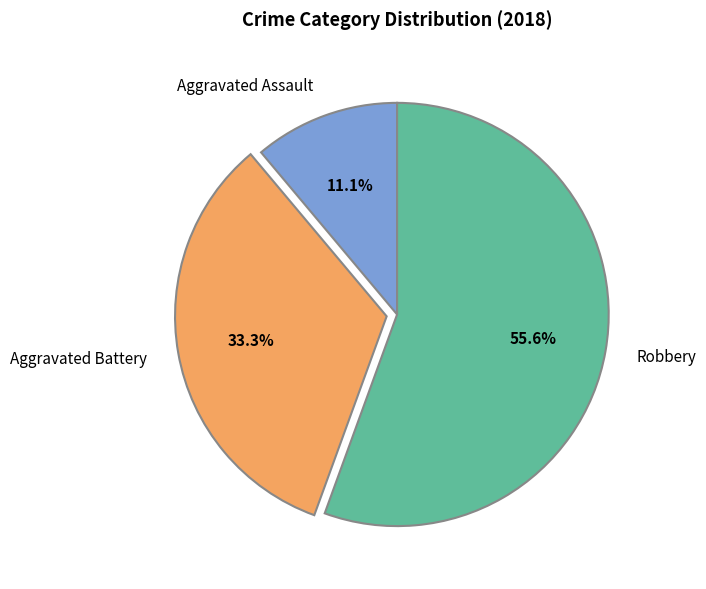

Is it true that Aggravated Battery is 33% of the pie?

True